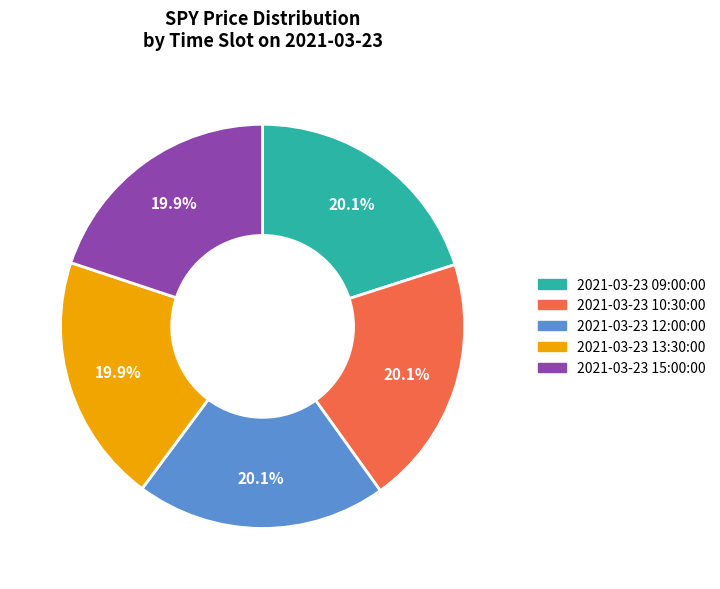

To the nearest percent, what is the average slice percentage?

20%